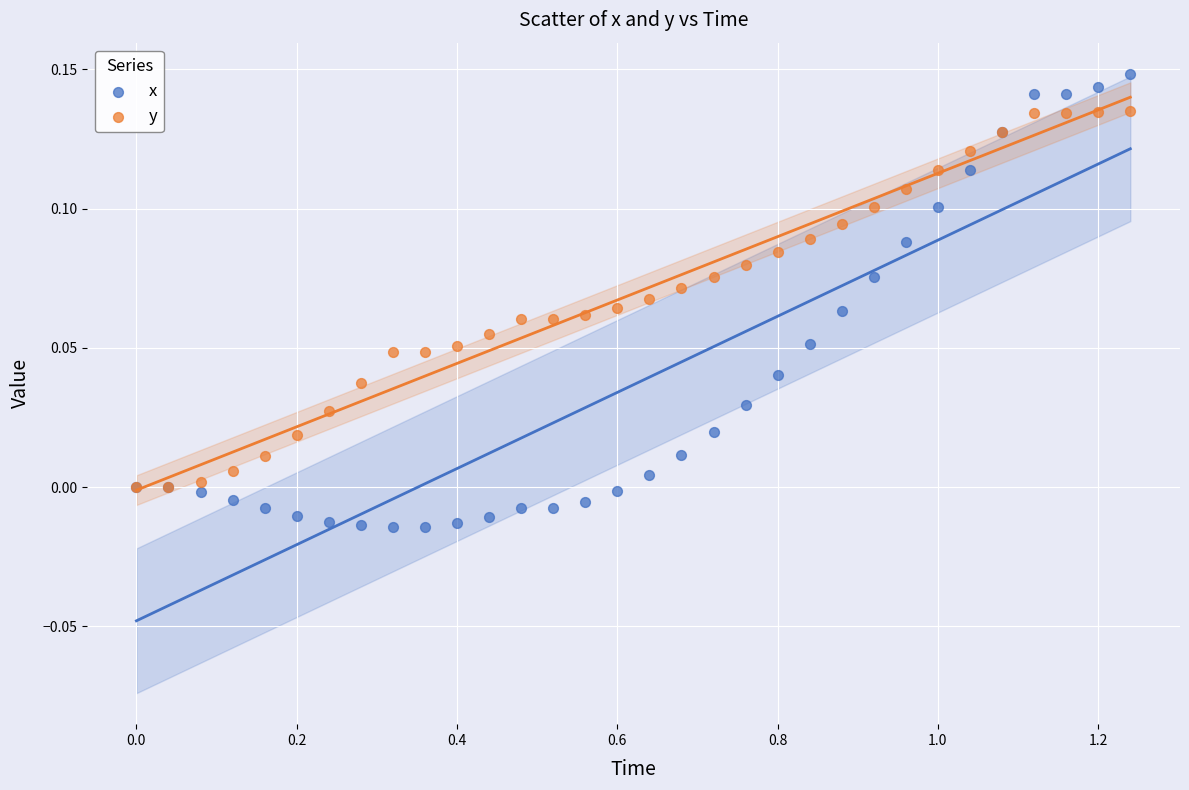

Which series reaches the maximum Y coordinate?

x